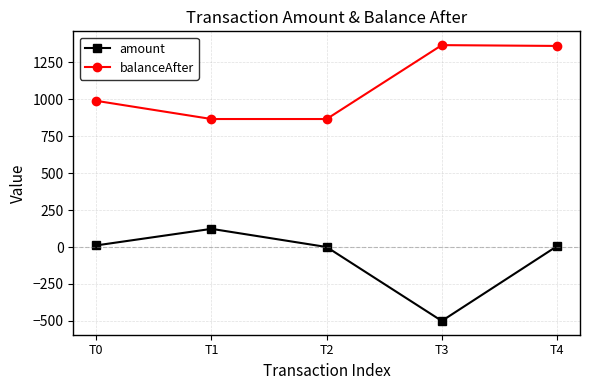

Which series changed the most between T0 and T2?

balanceAfter